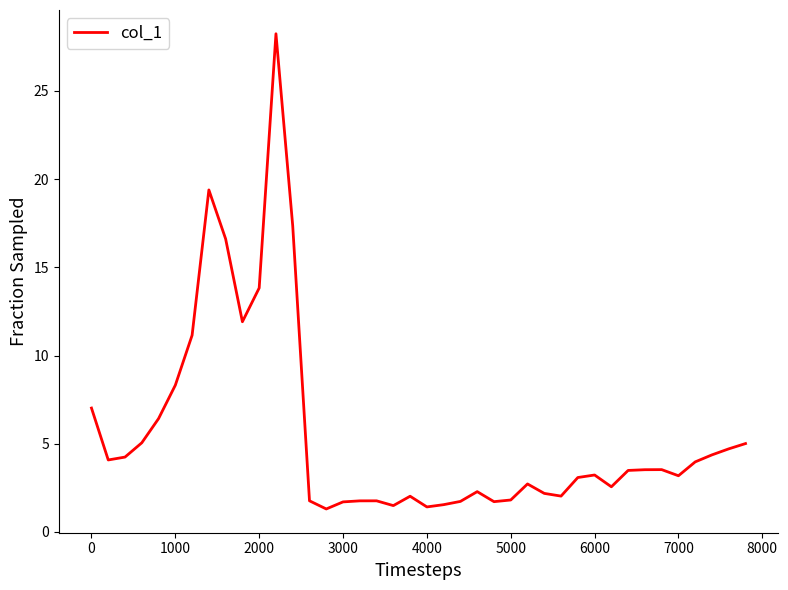

What is the difference between the maximum and minimum values?

26.9